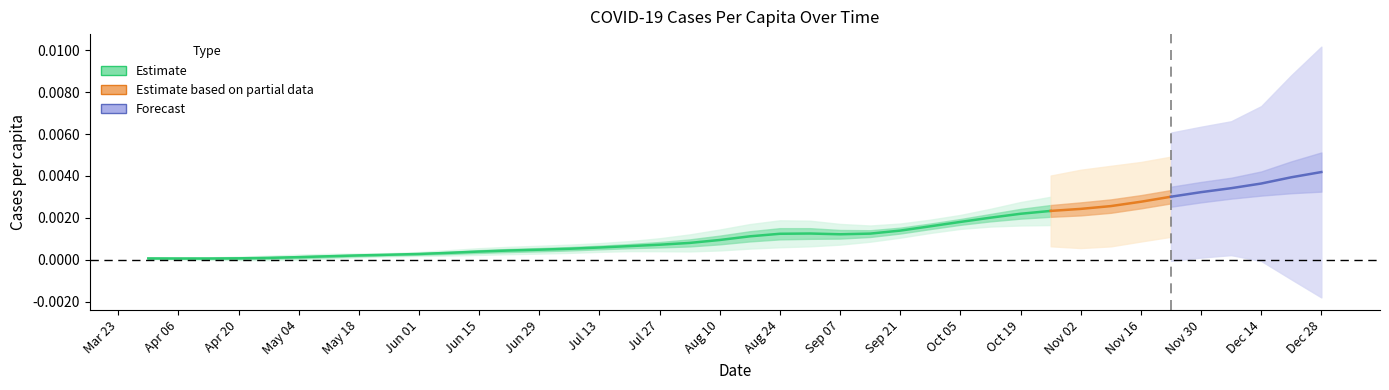

The chart shows a value of 0.0 at Nov 30. True or false?

True